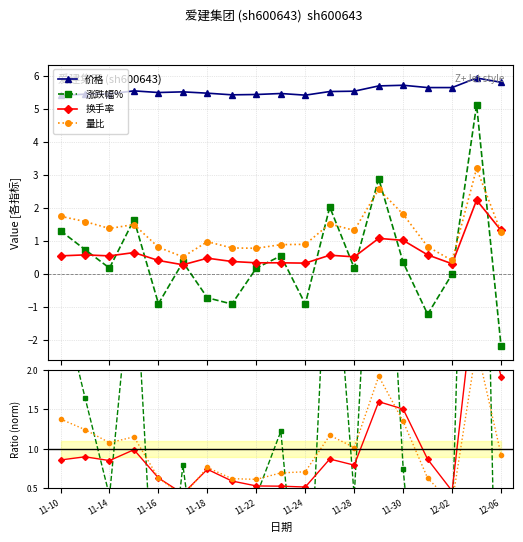

What is the smallest value displayed?

-4.6